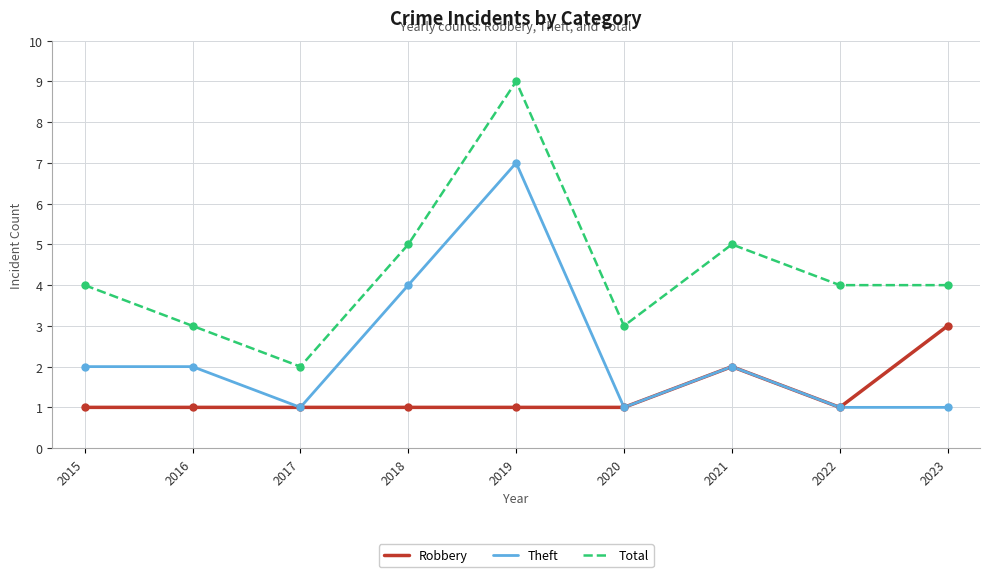

At which label does Total reach its peak?

2019